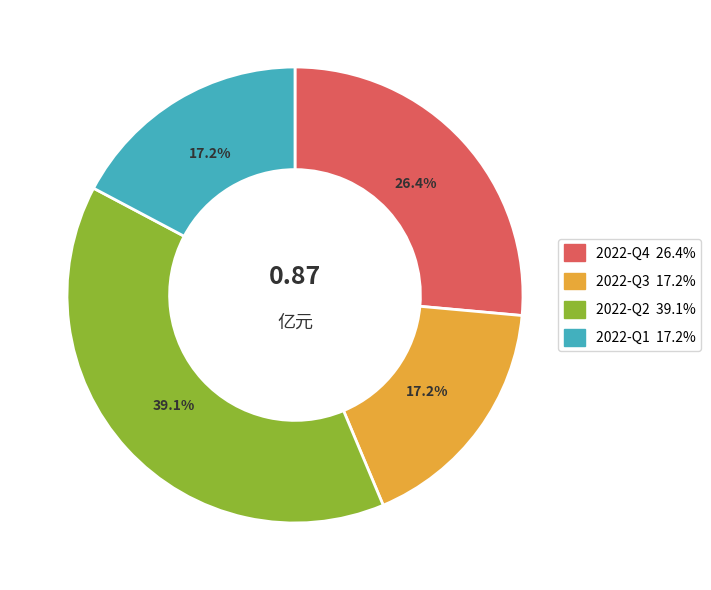

Does 2022-Q2 39.1% account for over 50% of the chart?

No